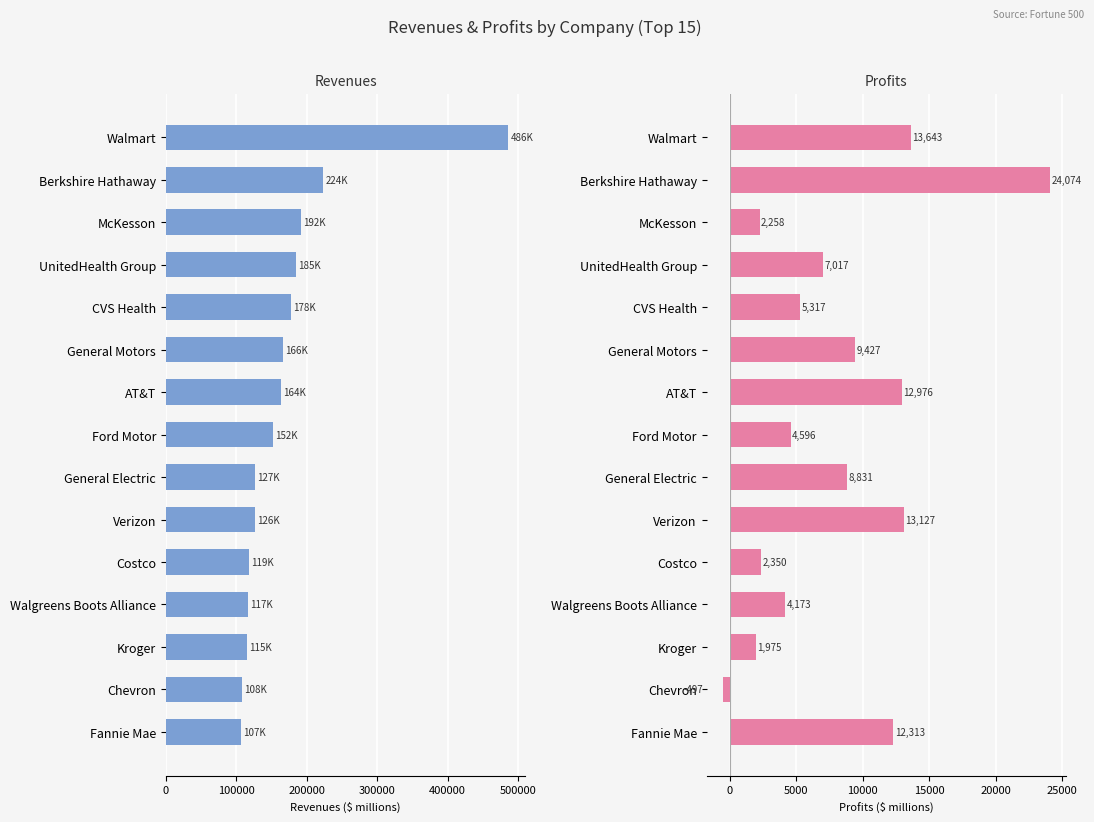

What is the approximate value of Revenues at General Electric?

126661